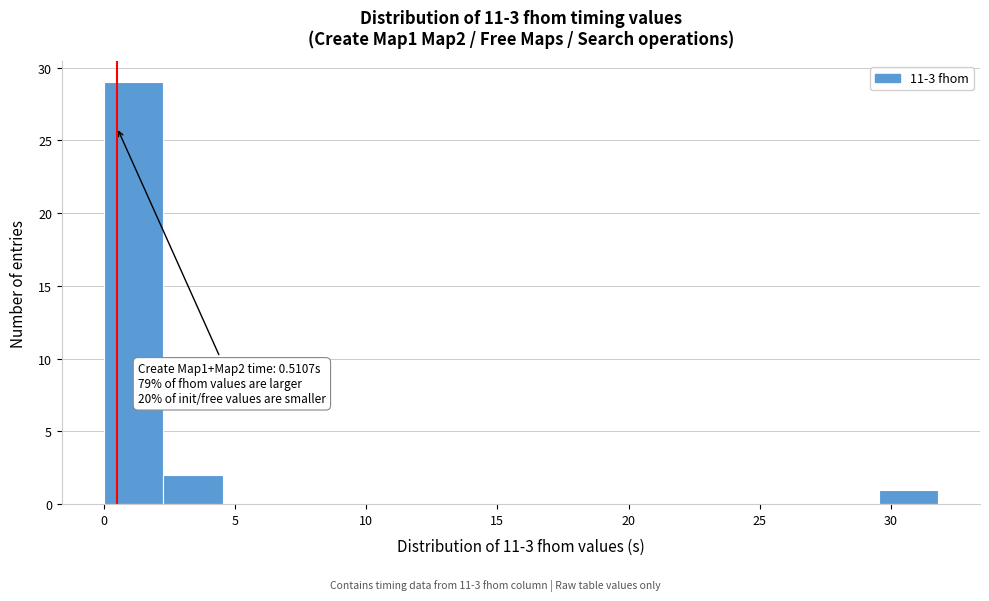

Which range on the x-axis has the tallest bar?

0.0 to 2.5